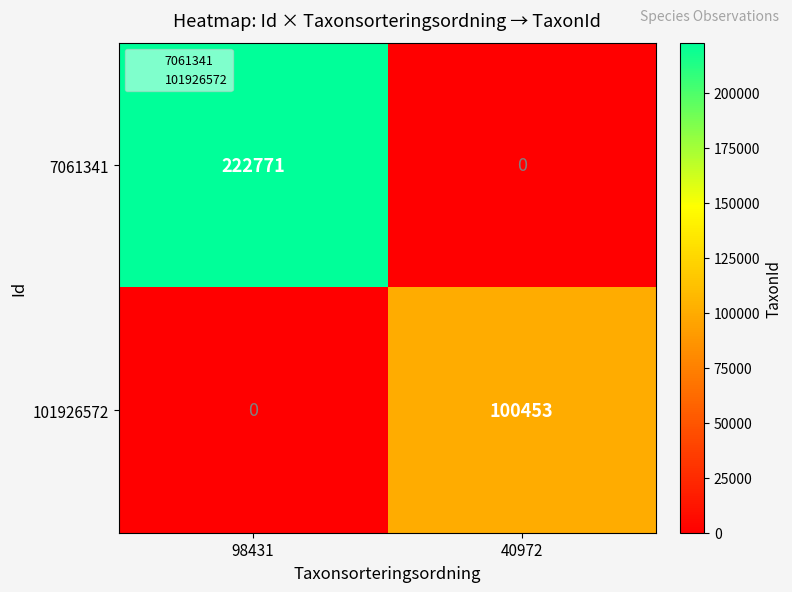

List the series in order of their overall mean, highest first.

7061341, 101926572